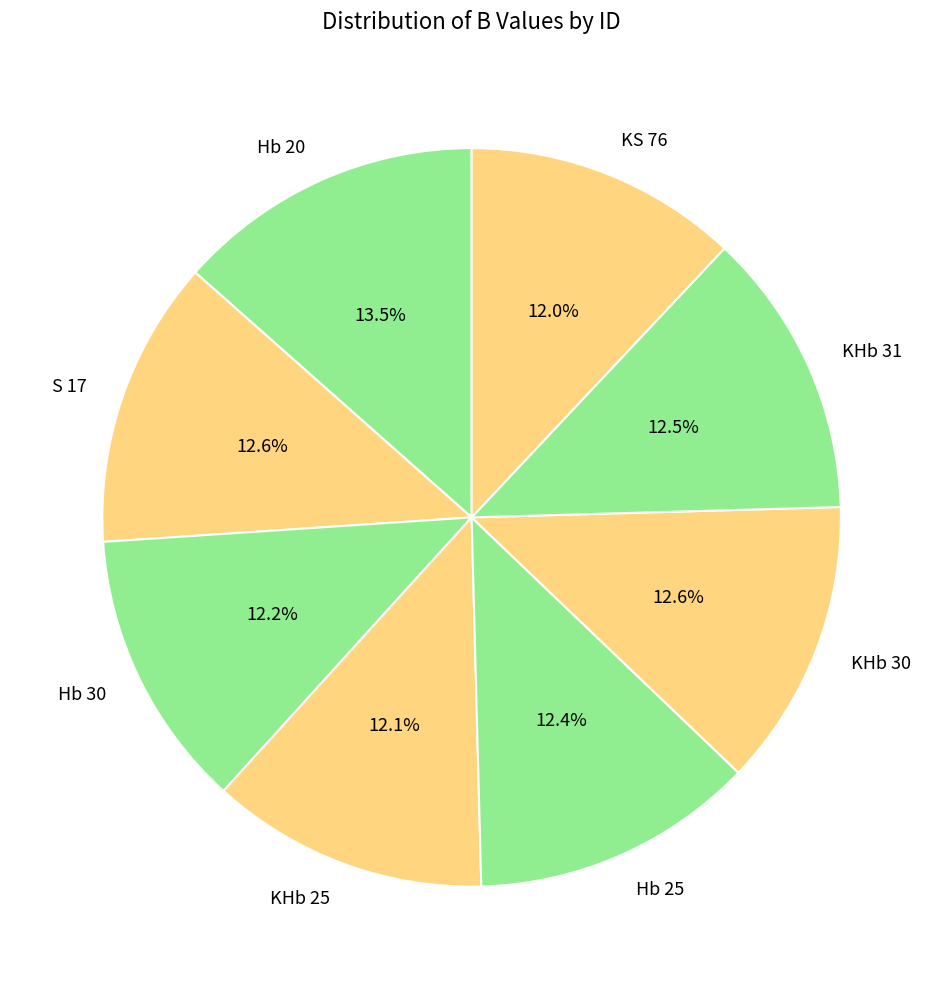

How many segments does this pie chart have?

8